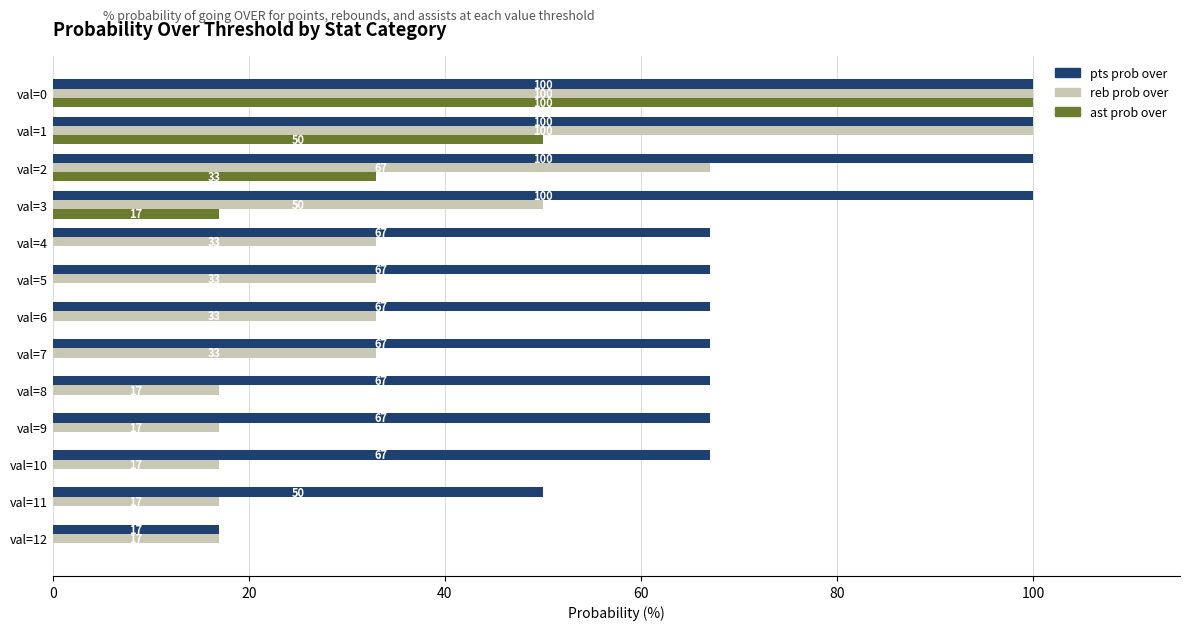

Which series has the largest total across all categories?

pts prob over